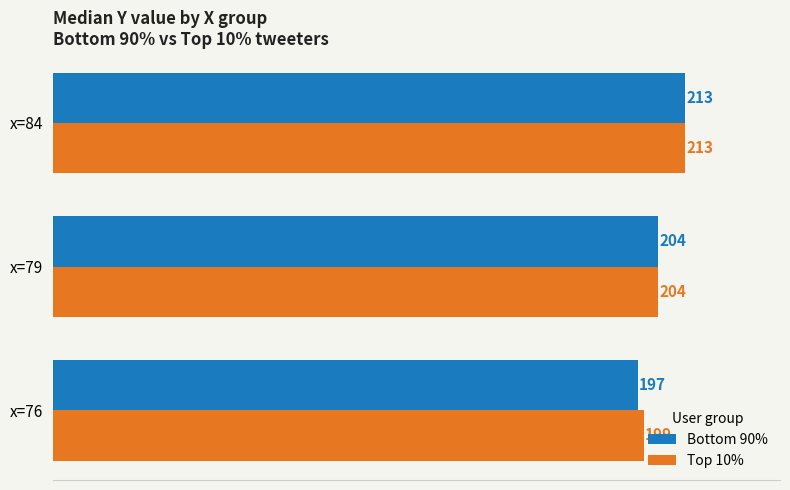

Read the Top 10% value at x=76, to the nearest 10.

200